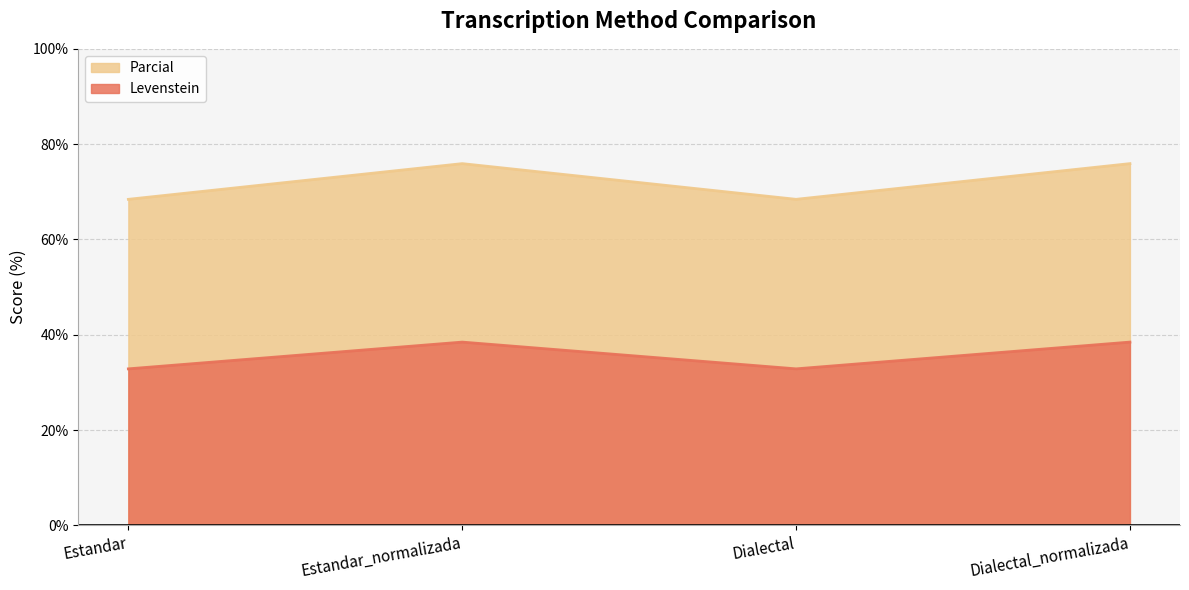

Between Estandar and Dialectal_normalizada, which is larger?

Dialectal_normalizada